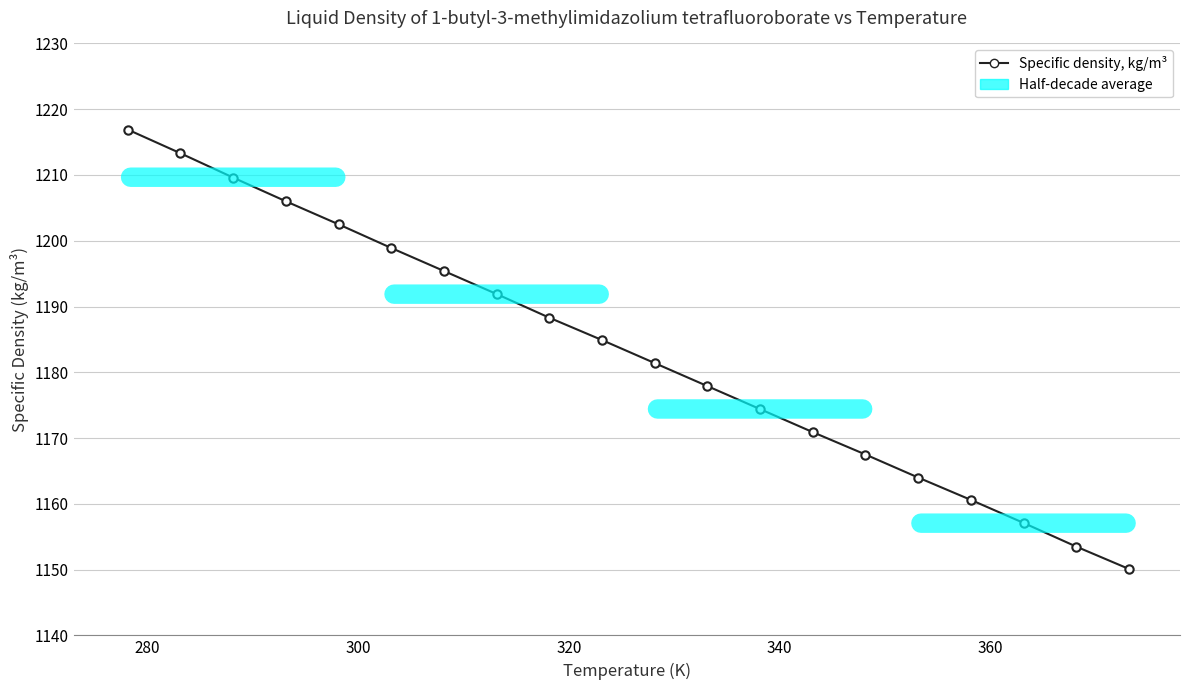

What is the maximum value shown in the chart?

1216.9